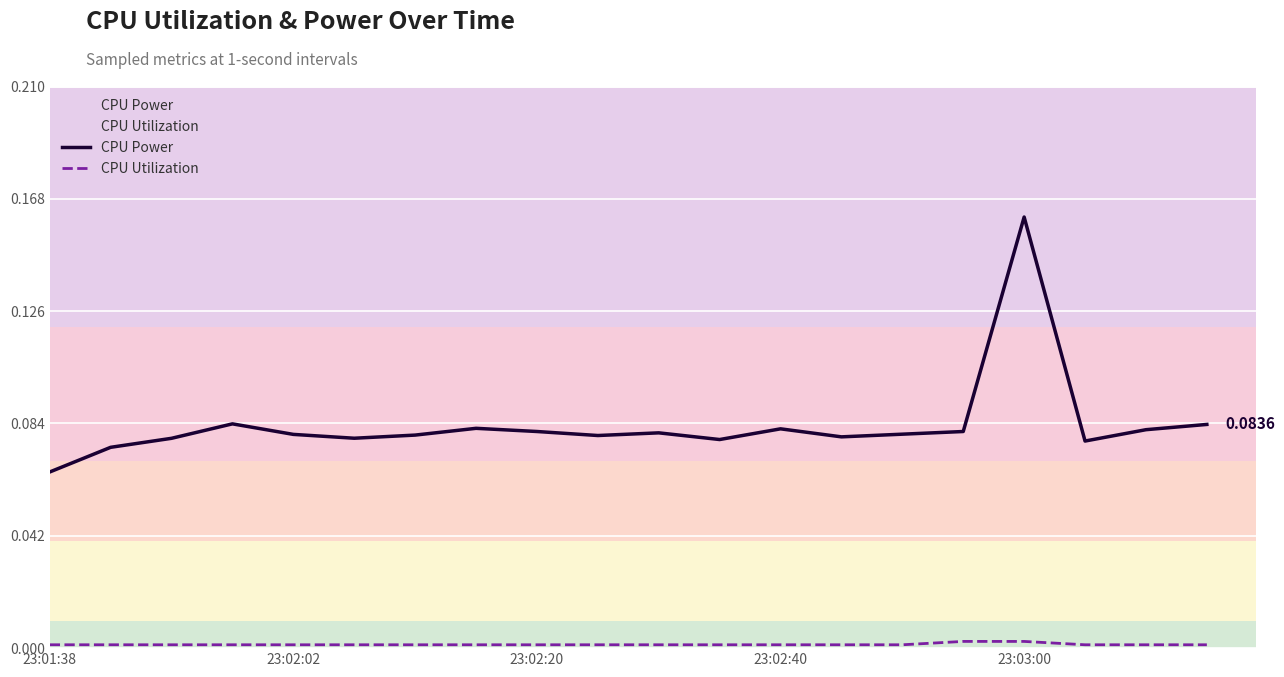

True or false: CPU Power has more than 0 interior local peaks.

True